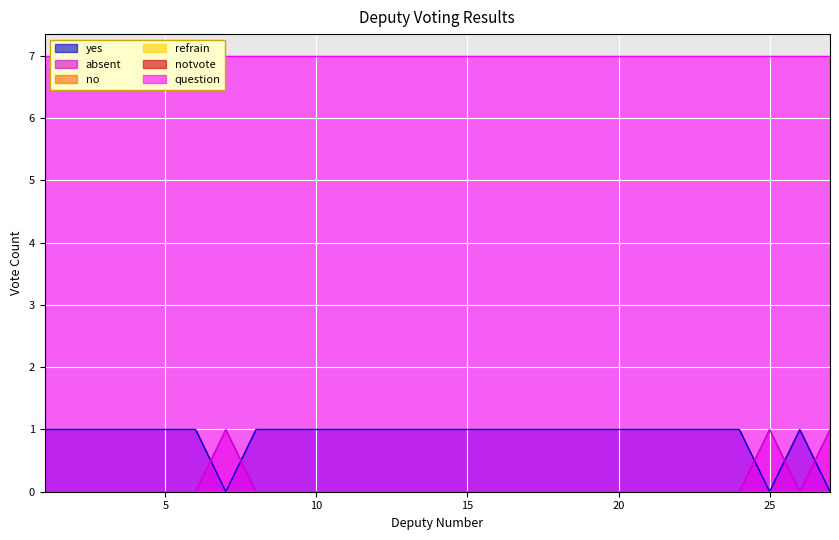

How many distinct data groups are displayed?

6